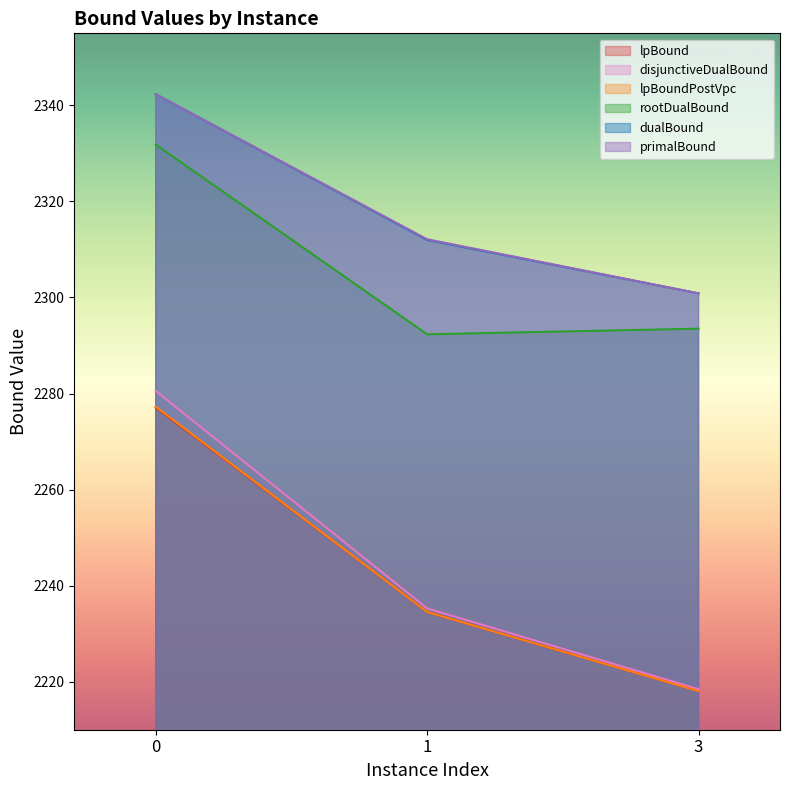

At 0, list the series in order from smallest to largest.

lpBound, lpBoundPostVpc, disjunctiveDualBound, rootDualBound, dualBound, primalBound